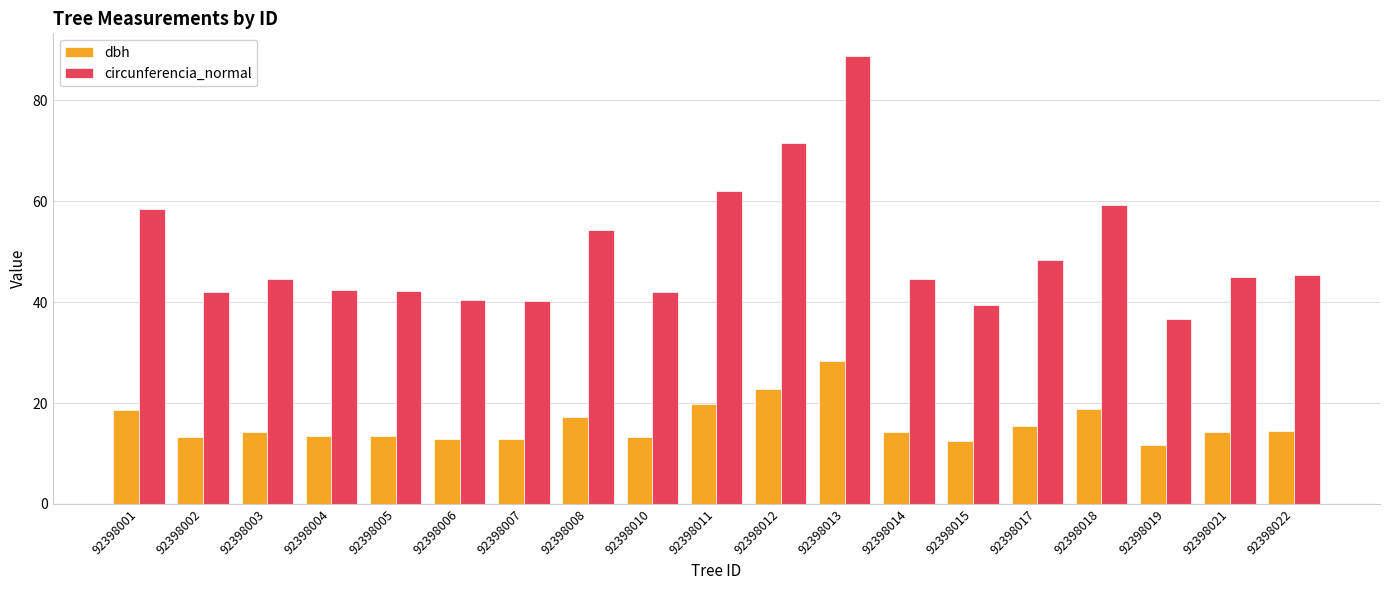

Rank the series by their maximum value, from highest to lowest.

circunferencia_normal, dbh